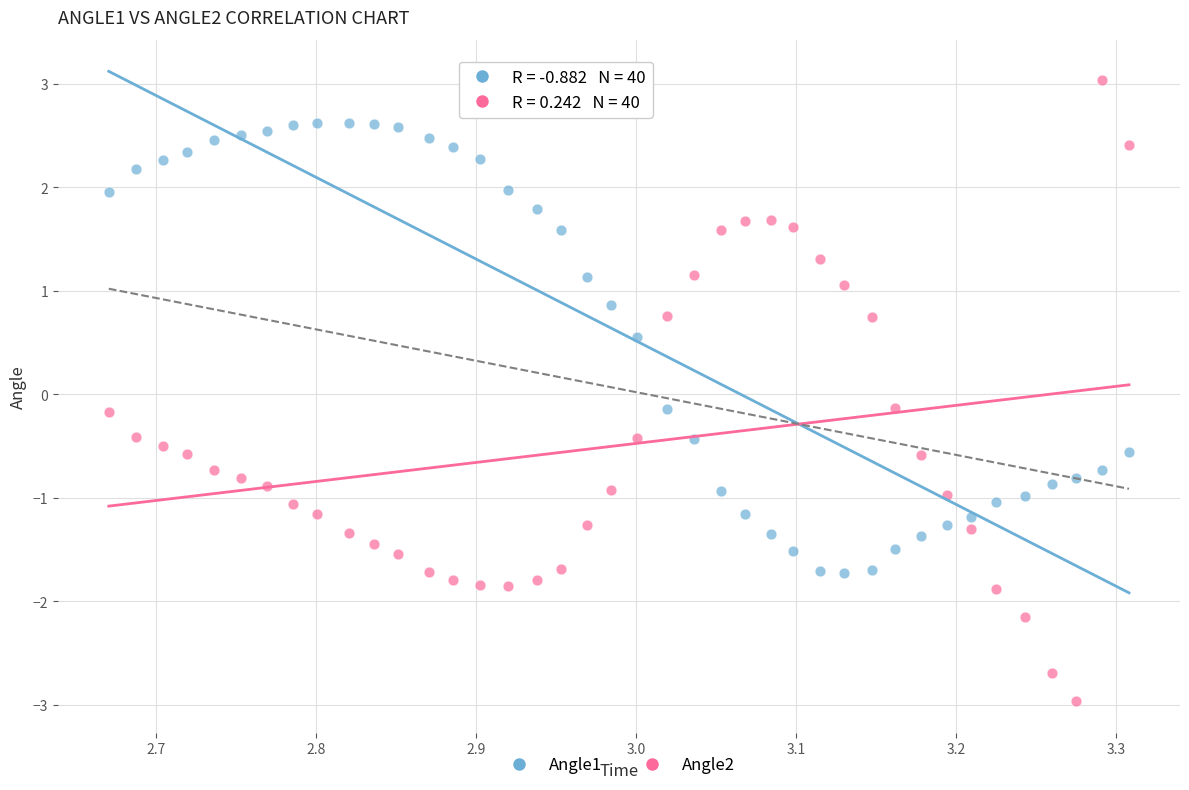

What are all the series names shown in the legend?

Angle1, Angle2